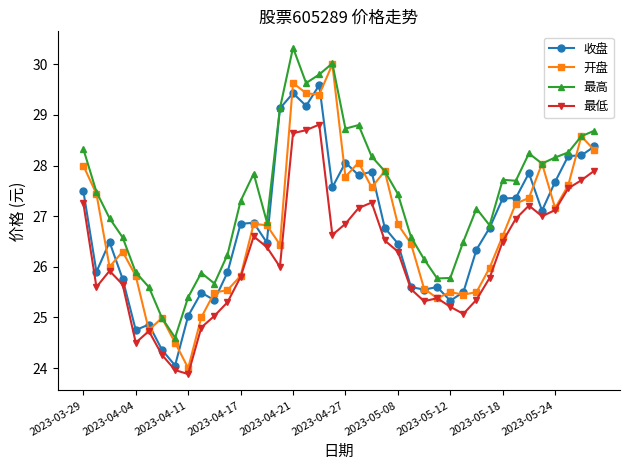

Which series has the largest total across all categories?

最高